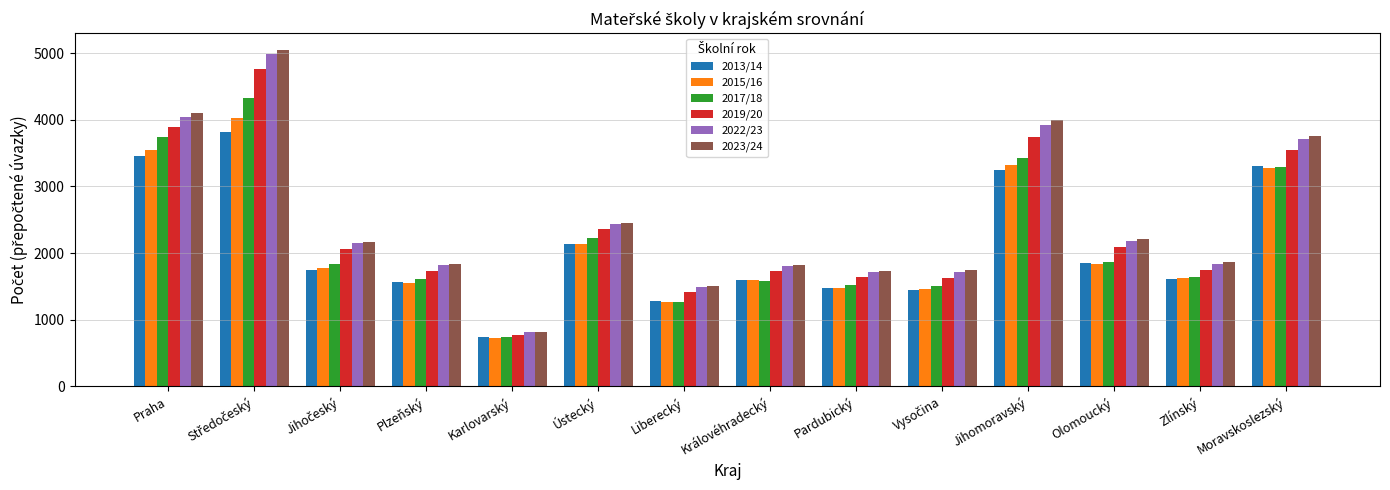

How many bars are there in each group?

6